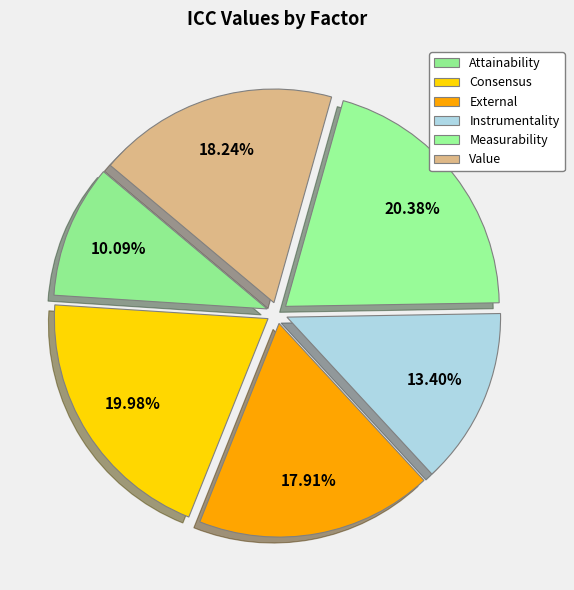

True or false: Measurability accounts for 20% of the total.

True